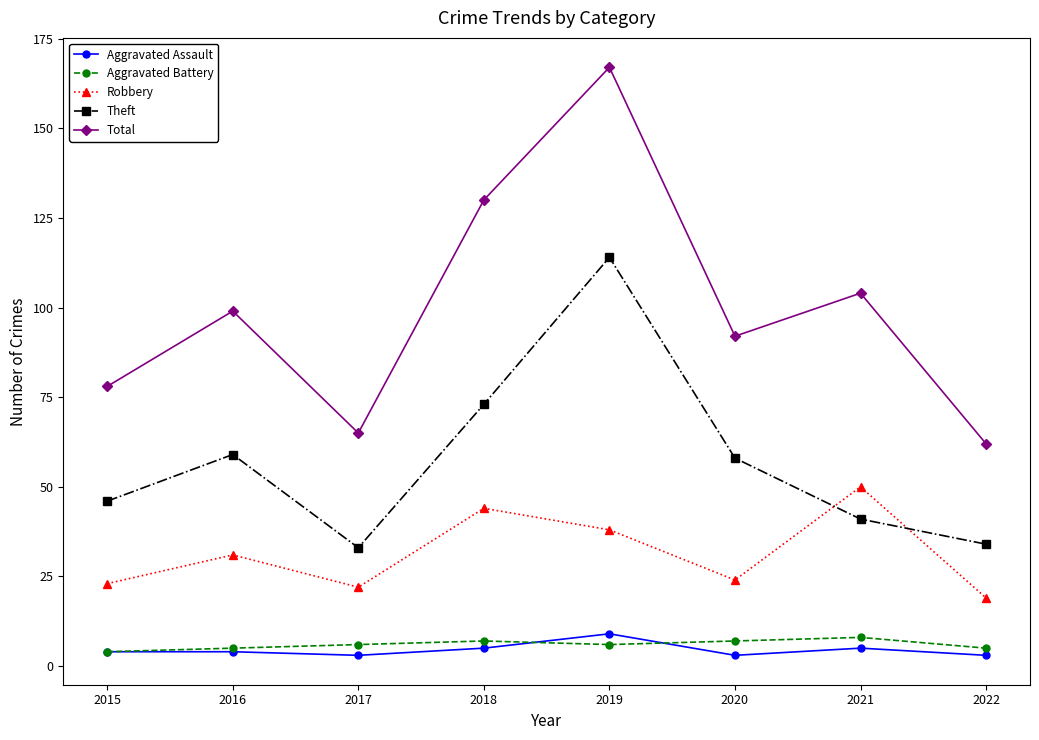

Reading left to right, what are all the values shown in this chart?

Aggravated Assault: 2015=4	2016=4	2017=3	2018=5	2019=9	2020=3	2021=5	2022=3
Aggravated Battery: 2015=4	2016=5	2017=6	2018=7	2019=6	2020=7	2021=8	2022=5
Robbery: 2015=23	2016=31	2017=22	2018=44	2019=38	2020=24	2021=50	2022=19
Theft: 2015=46	2016=59	2017=33	2018=73	2019=114	2020=58	2021=41	2022=34
Total: 2015=78	2016=99	2017=65	2018=130	2019=167	2020=92	2021=104	2022=62